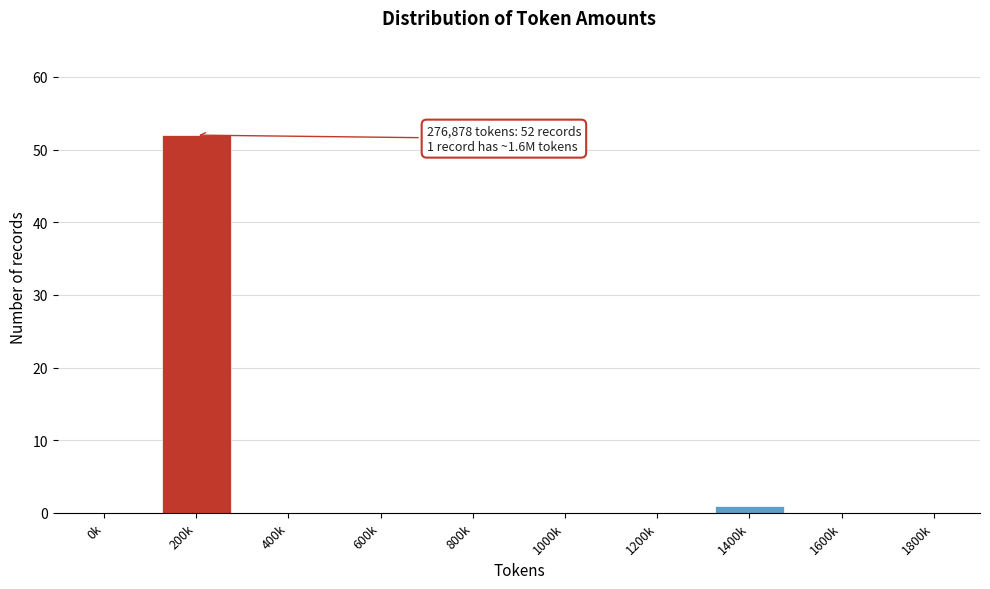

Reading left to right, what are all the values shown in this chart?

0k=0	200k=52	400k=0	600k=0	800k=0	1000k=0	1200k=0	1400k=1	1600k=0	1800k=0